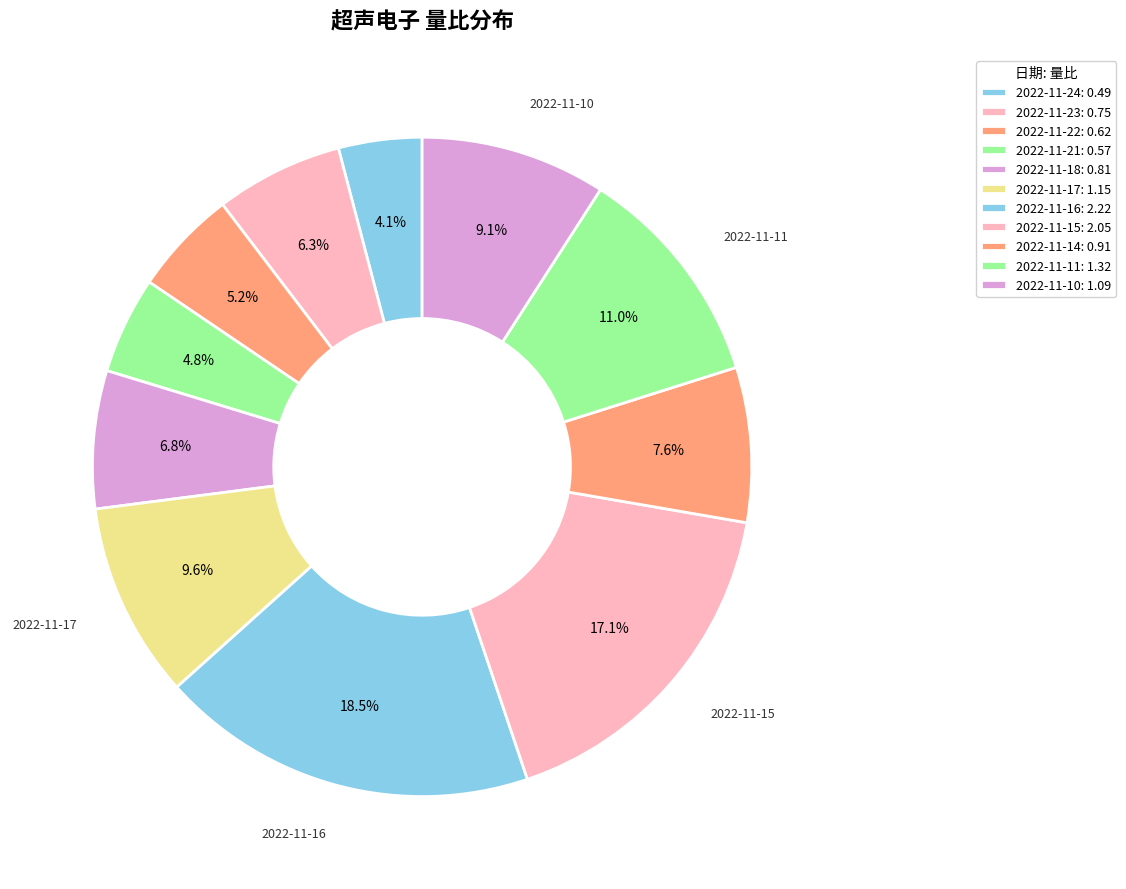

Which category has the biggest portion of the pie?

2022-11-16